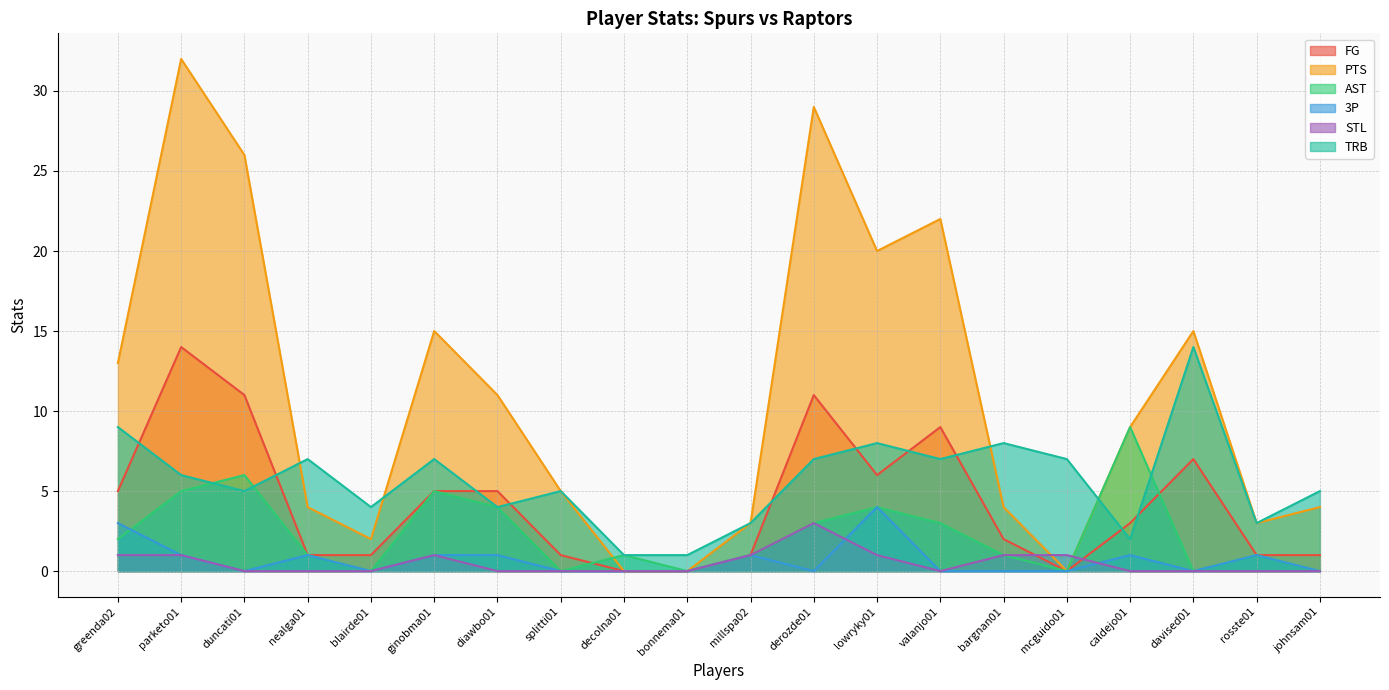

What is the highest value of the FG series?

14